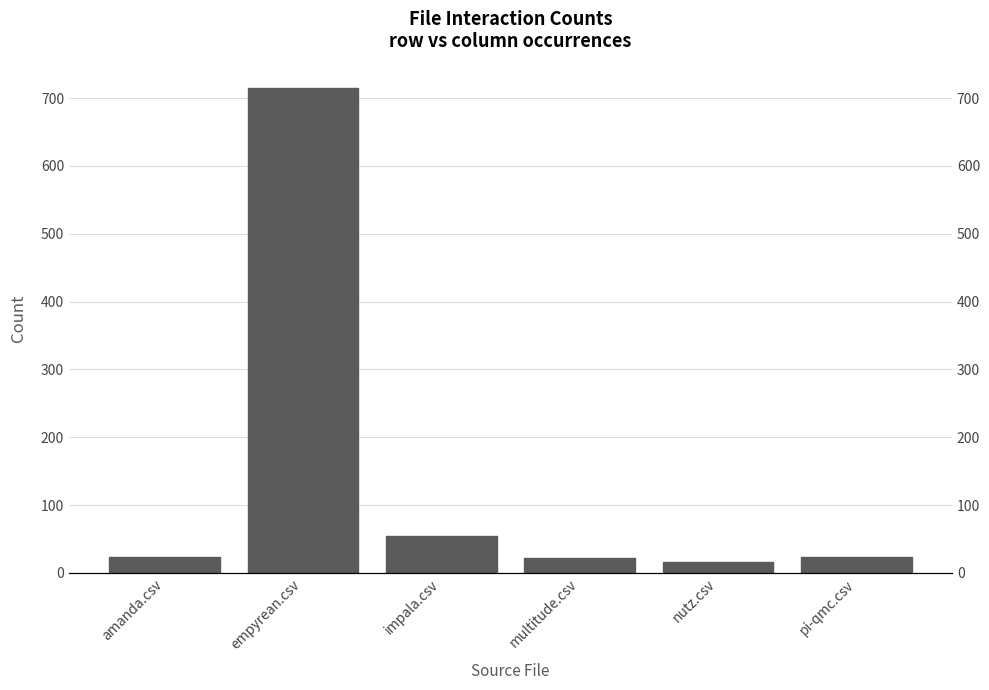

The chart shows a value of 24 at pi-qmc.csv. True or false?

True